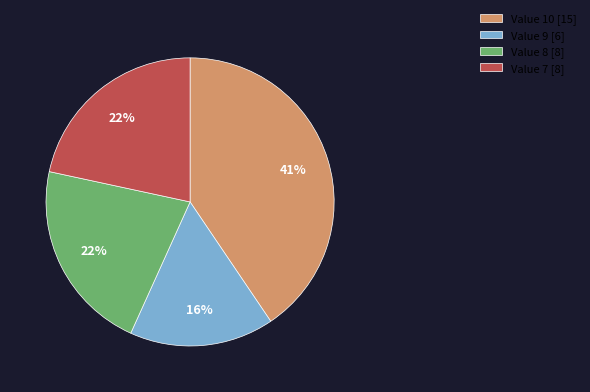

Between Value 8 [8] and Value 10 [15], which is larger?

Value 10 [15]